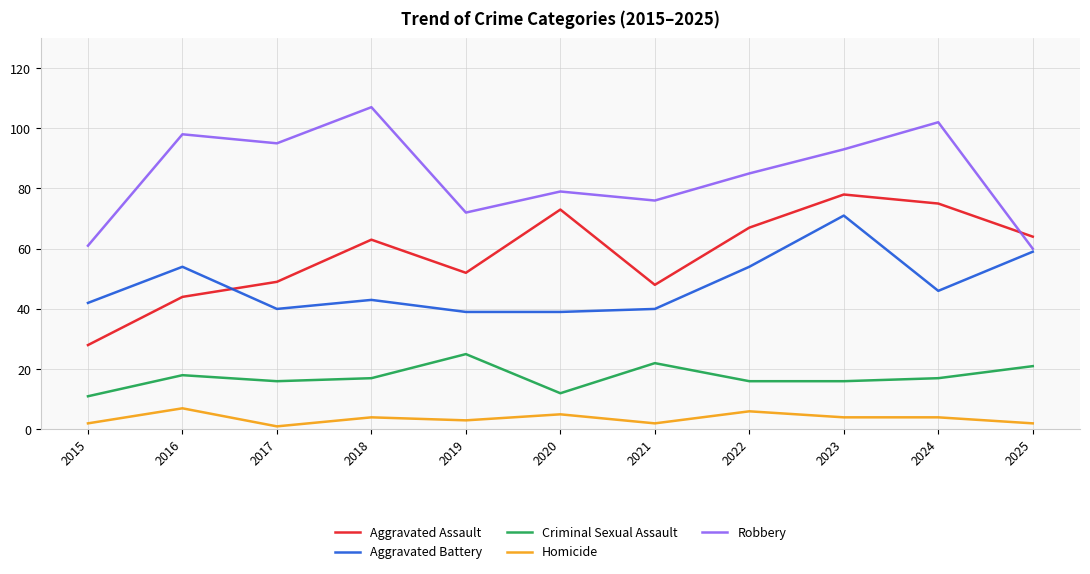

At which label does Robbery first exceed 85?

2016